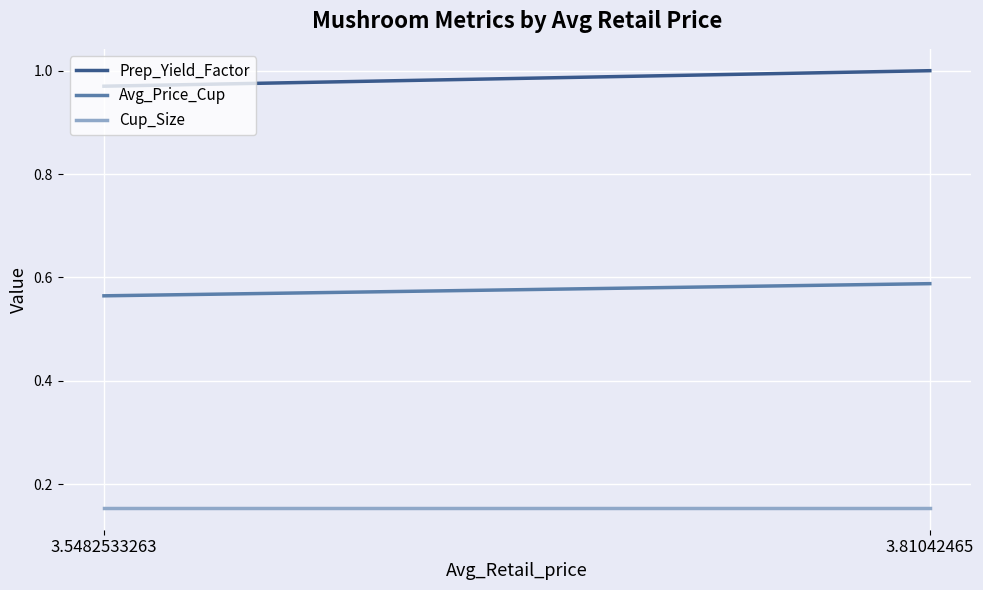

What is the spread (max minus min) of values at 3.81042465?

0.8